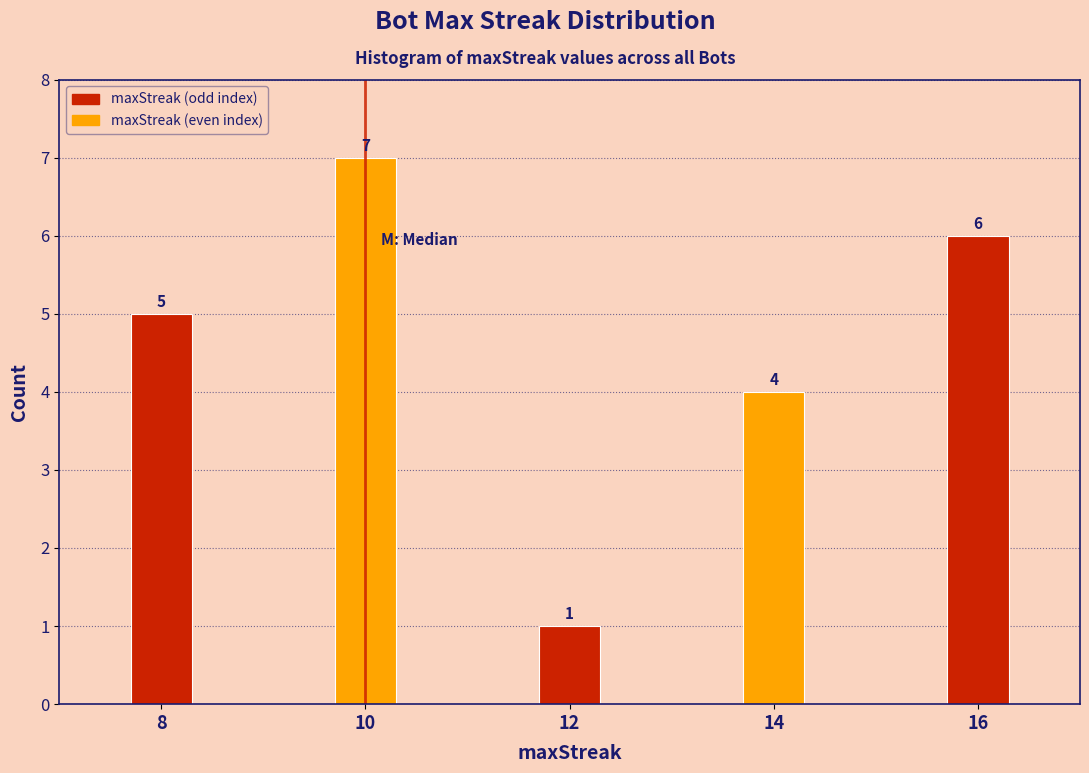

Reading left to right, list all the values displayed in this chart.

5	7	1	4	6